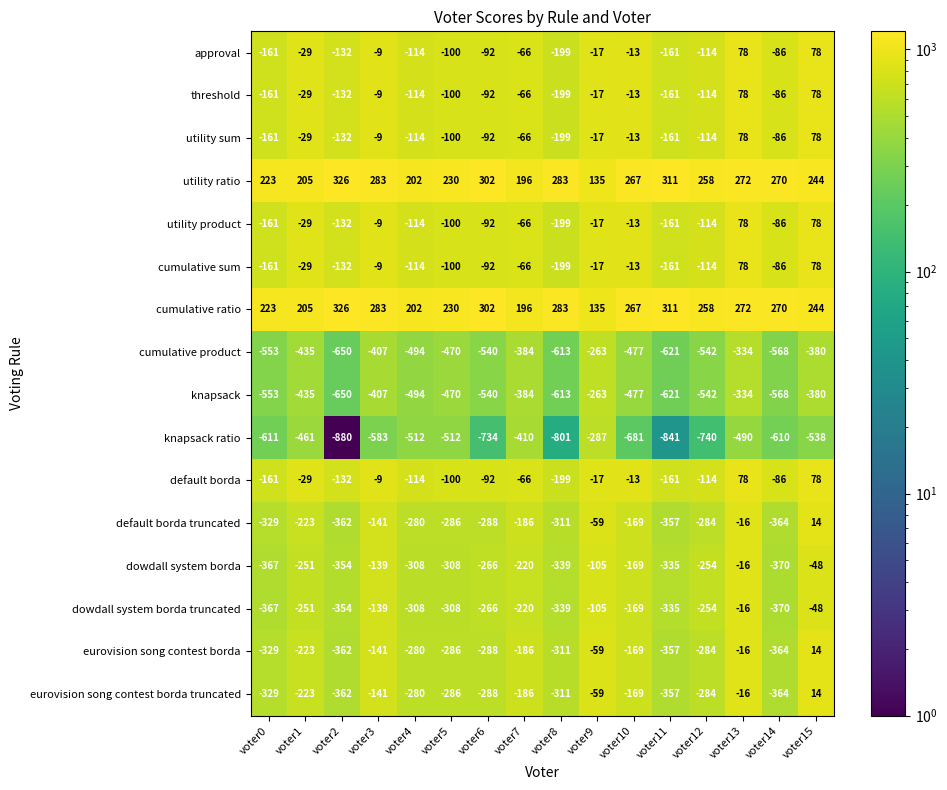

What is the sum of the eurovision song contest borda values at voter3 and voter4?

-421